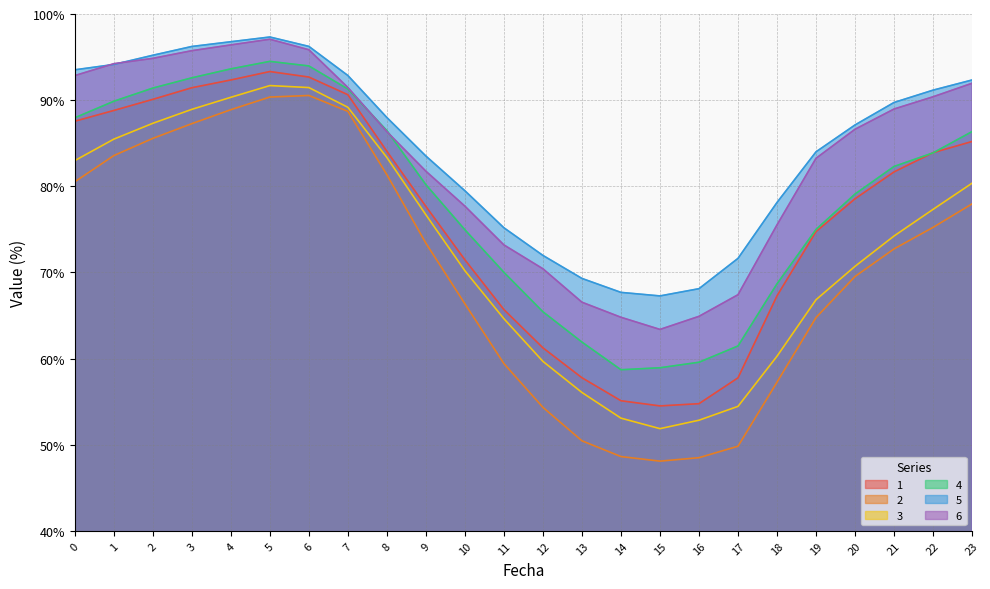

What is the maximum value for 6?

97.1